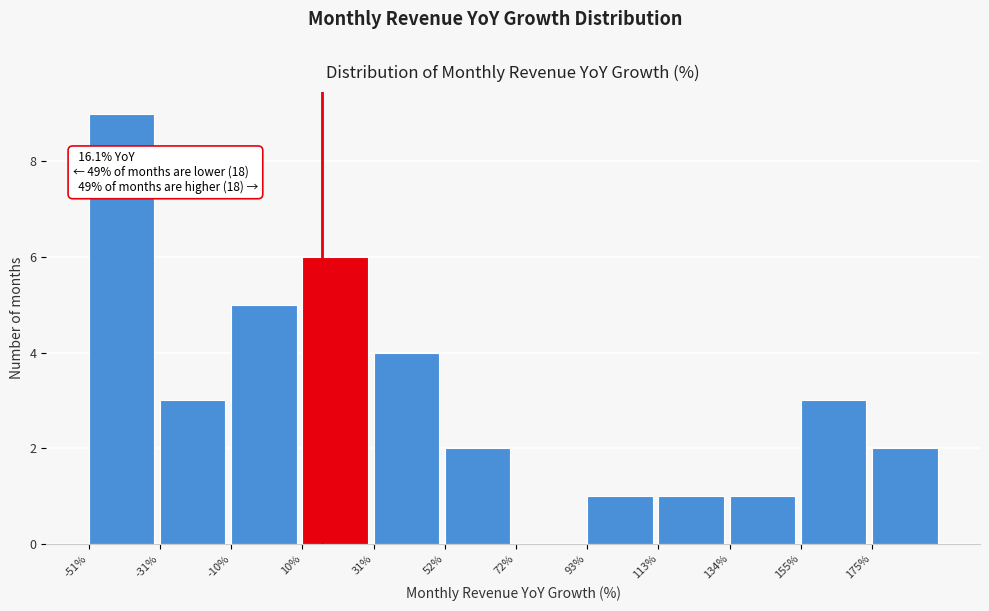

Over which range of the x-axis is the bar tallest?

-50 to -30